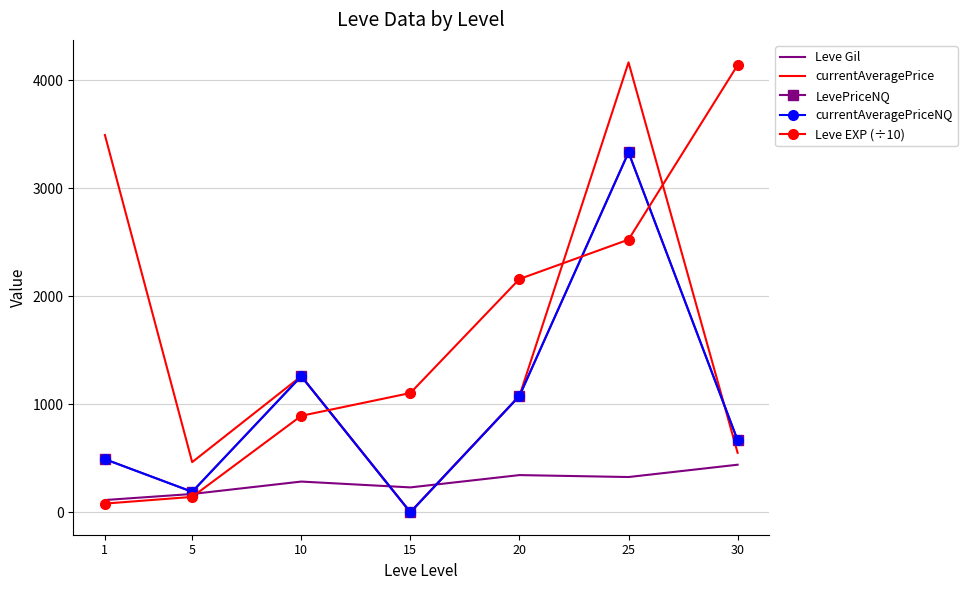

How many series are shown in this chart?

5